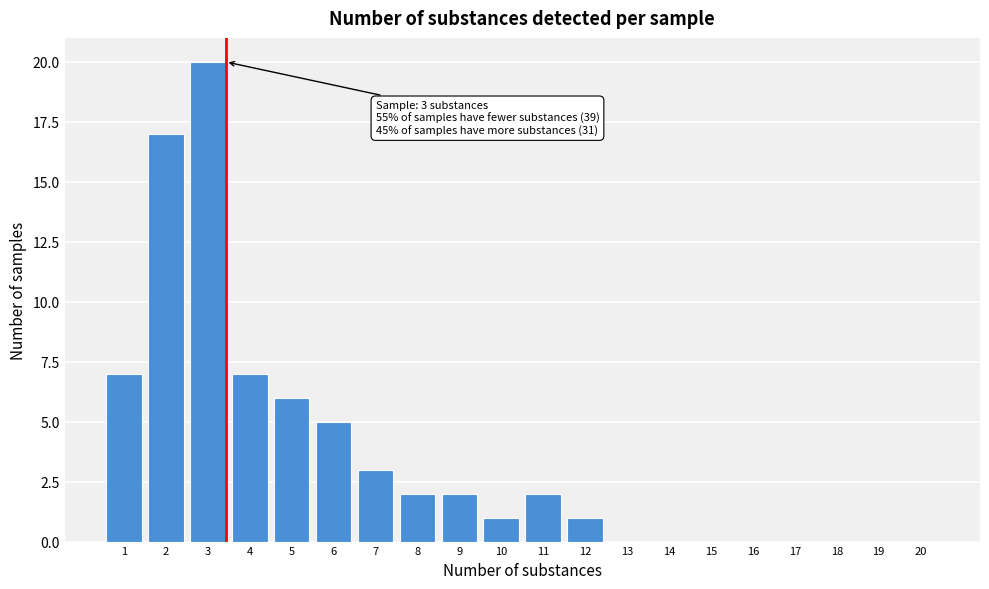

Reading left to right, transcribe all the data shown in this chart.

1=7	2=17	3=20	4=7	5=6	6=5	7=3	8=2	9=2	10=1	11=2	12=1	13=0	14=0	15=0	16=0	17=0	18=0	19=0	20=0